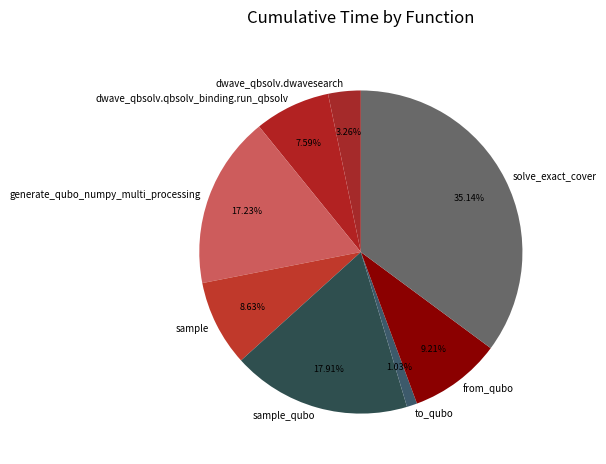

True or false: from_qubo accounts for 22% of the total.

False